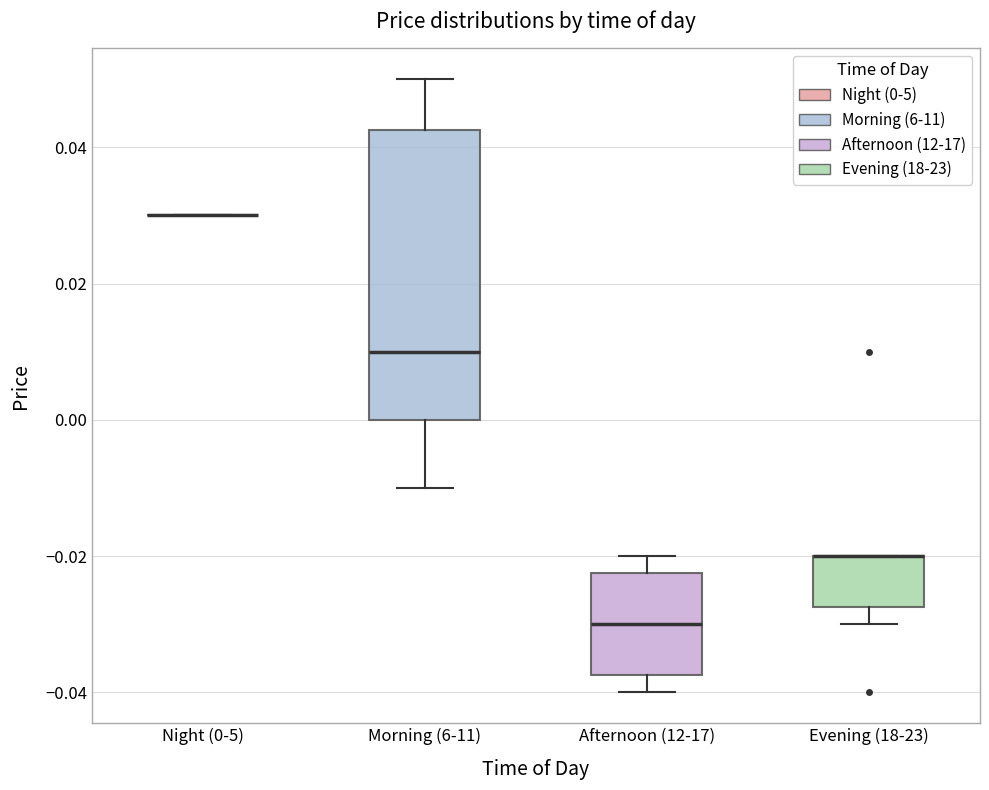

Reading left to right, transcribe this box plot: for each box, give where its median line is, the range the box spans, and where its two whiskers end, as read against the y-axis. The values are not printed on the chart, so give them approximately, as read against the axis.

Night (0-5): box collapsed to a line at 0.030, whiskers 0.030 to 0.030
Morning (6-11): median 0.010, box 0.000 to 0.042, whiskers -0.010 to 0.050
Afternoon (12-17): median -0.030, box -0.038 to -0.022, whiskers -0.040 to -0.020
Evening (18-23): median -0.020 (drawn on the box's upper edge), box -0.028 to -0.020, whiskers -0.030 to -0.020